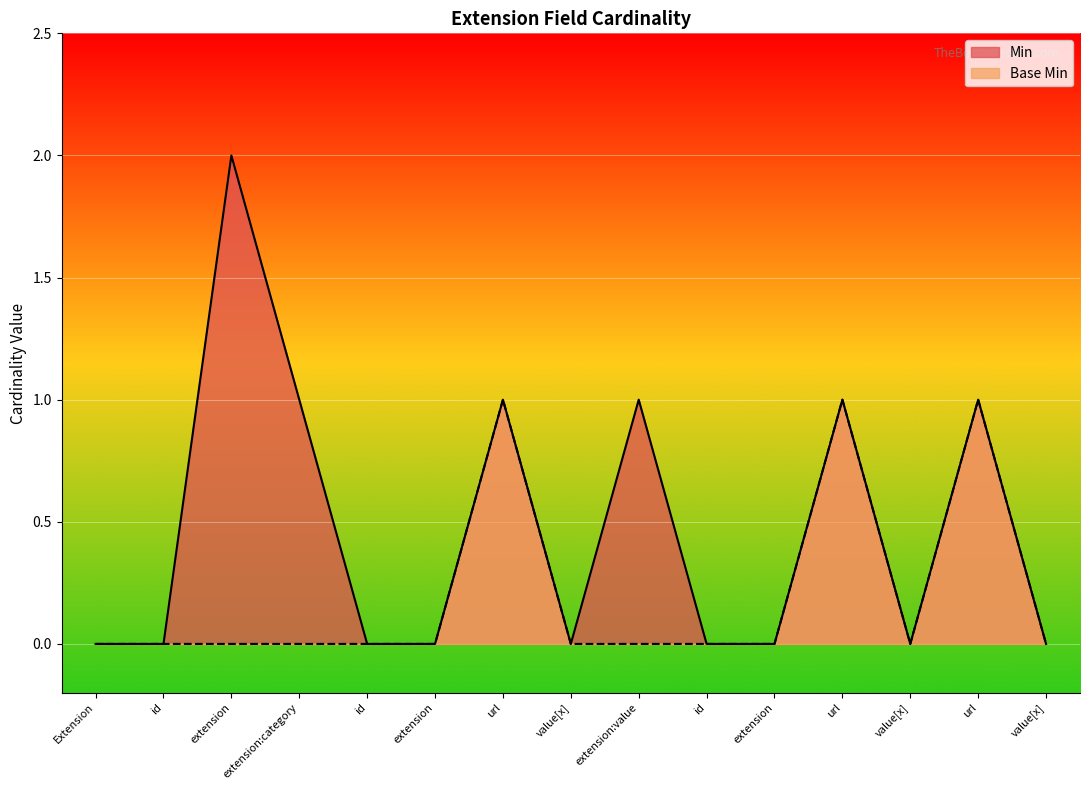

At which category is the sum across all series the highest?

extension